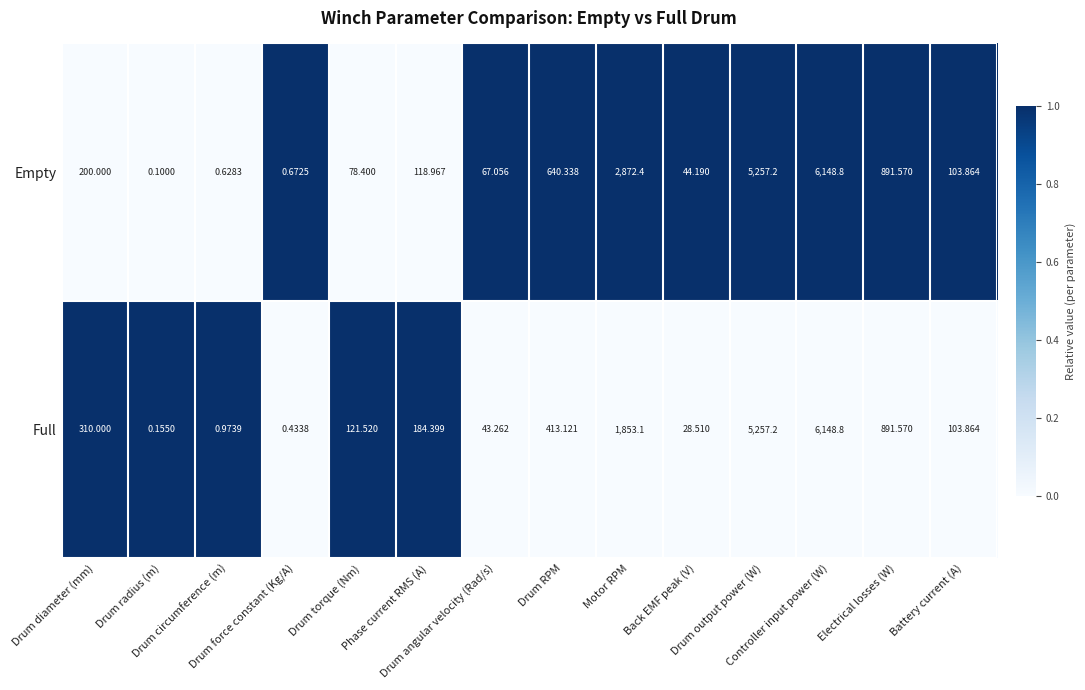

How many values in the Full series are below 184?

7